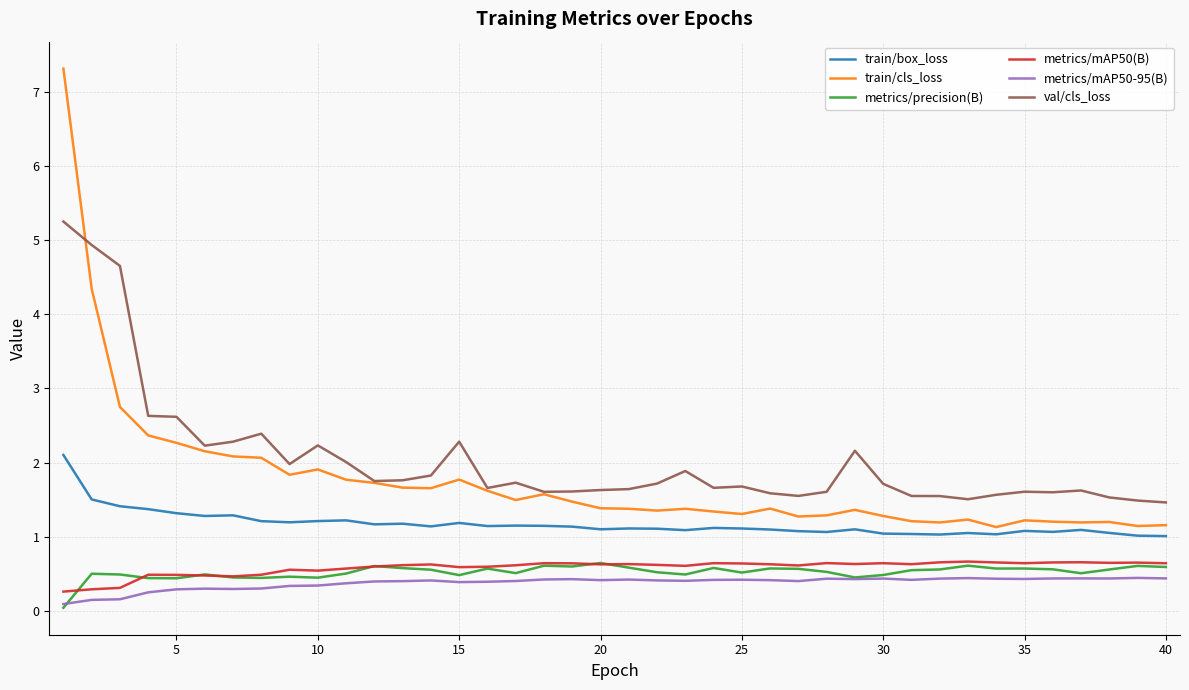

At how many categories does at least one series exceed 5?

1